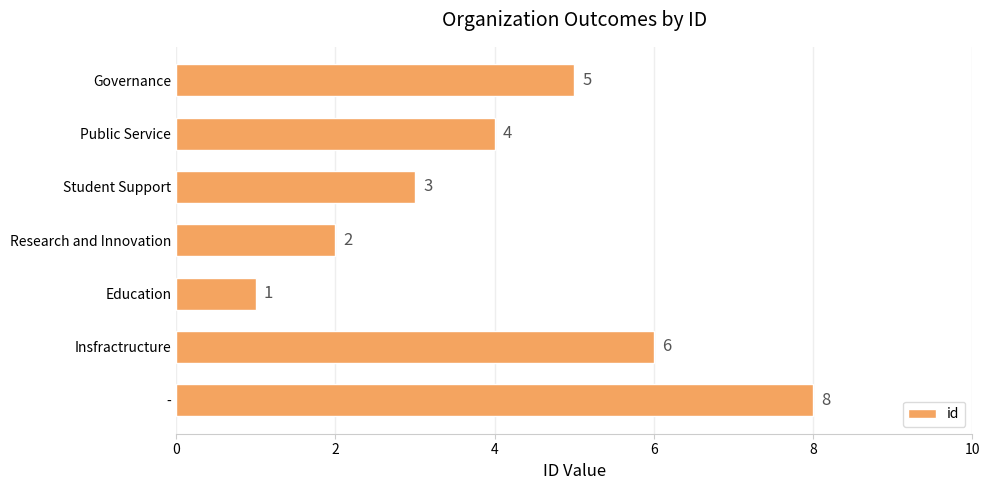

Rank the categories by value from highest to lowest.

-, Insfractructure, Governance, Public Service, Student Support, Research and Innovation, Education